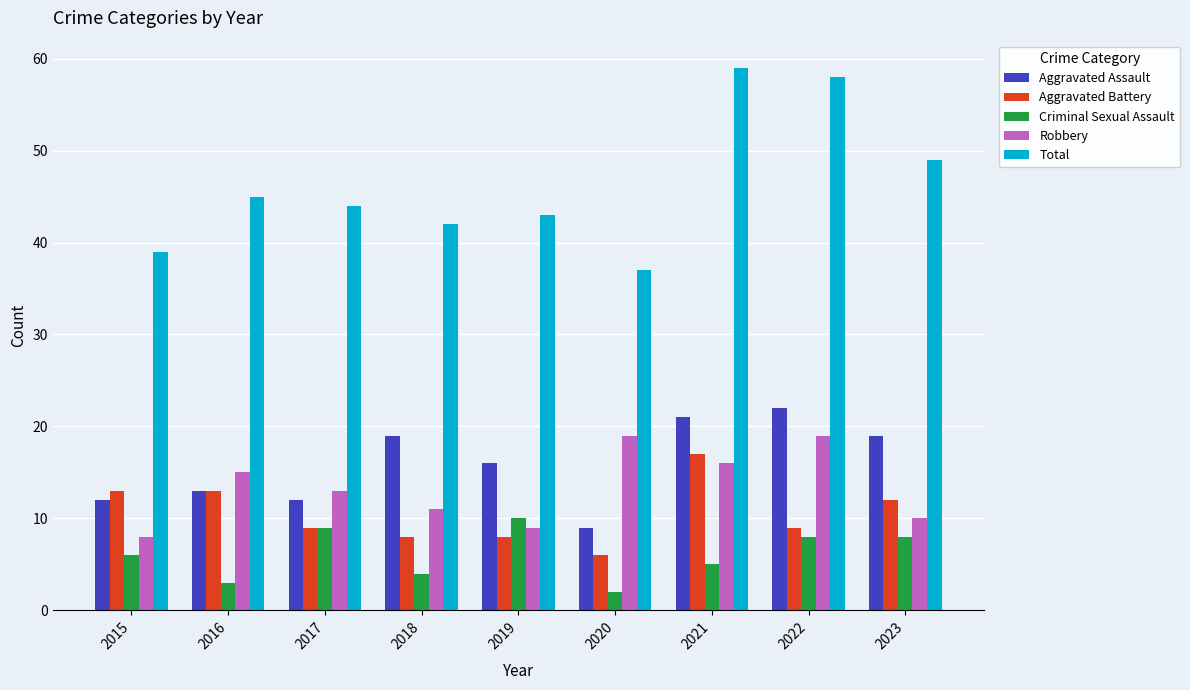

Which series has the widest spread of values?

Total